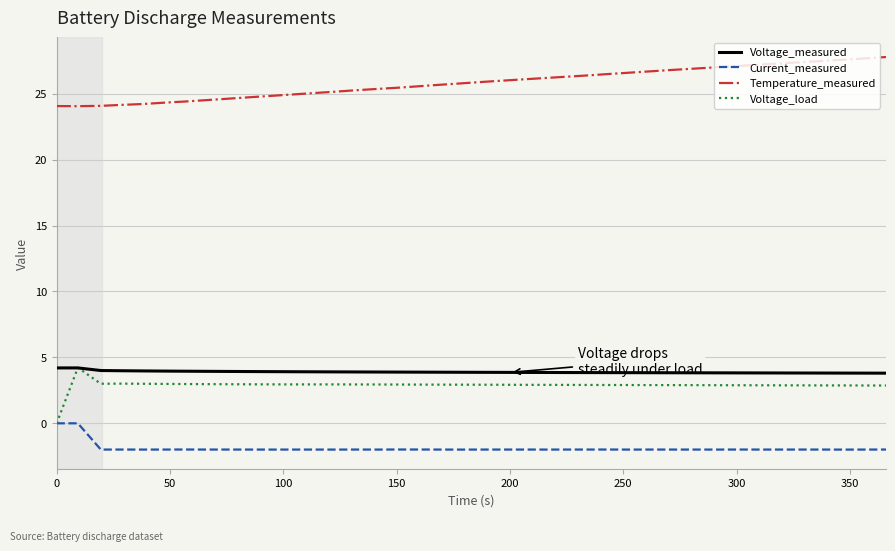

What is the minimum value for Voltage_measured?

3.8